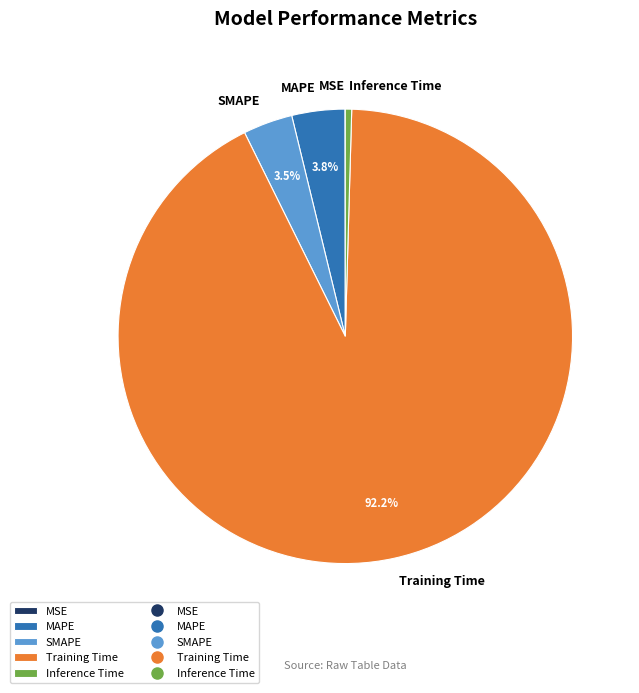

Which slice is the largest?

Training Time